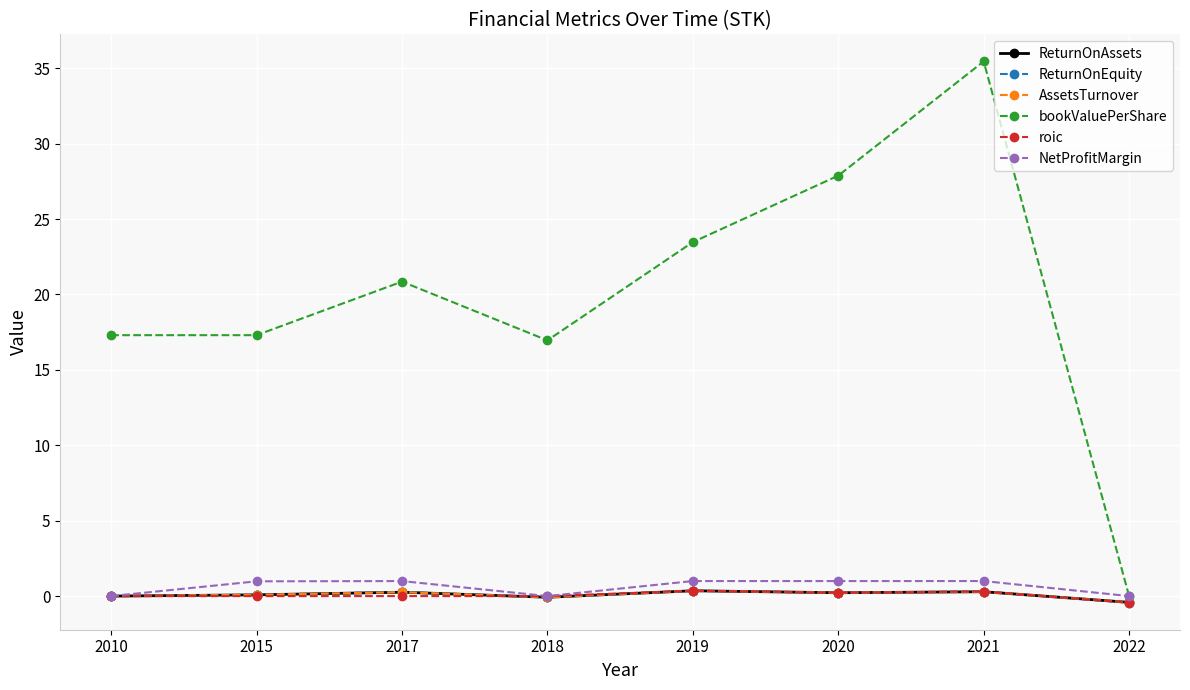

The value of NetProfitMargin at 2017 is 1.0. True or false?

True